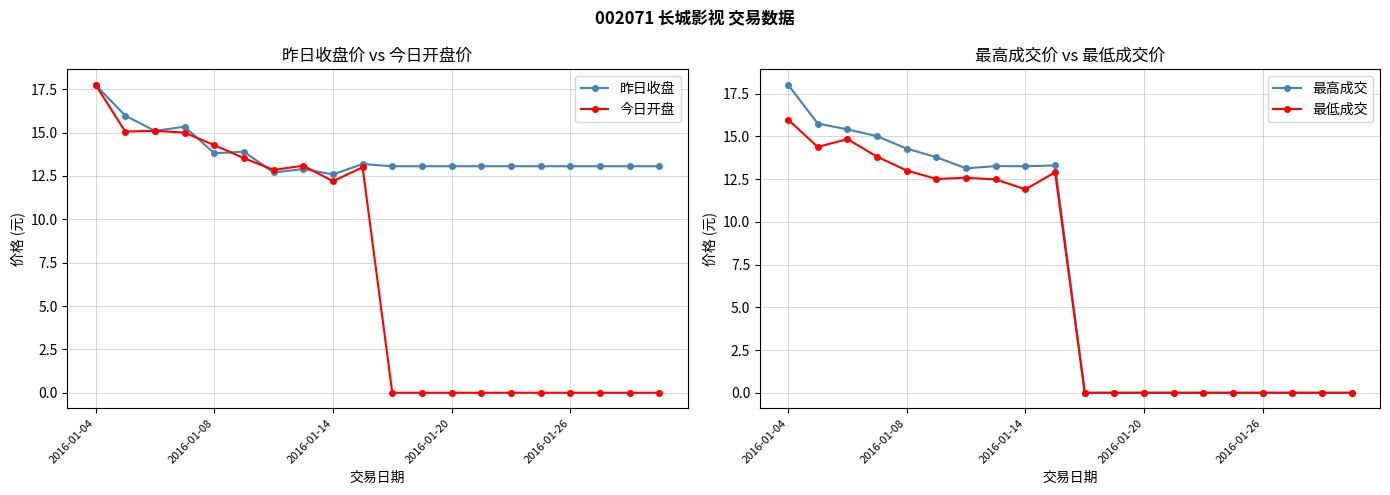

At which label is 今日开盘 closest to 8?

2016-01-14